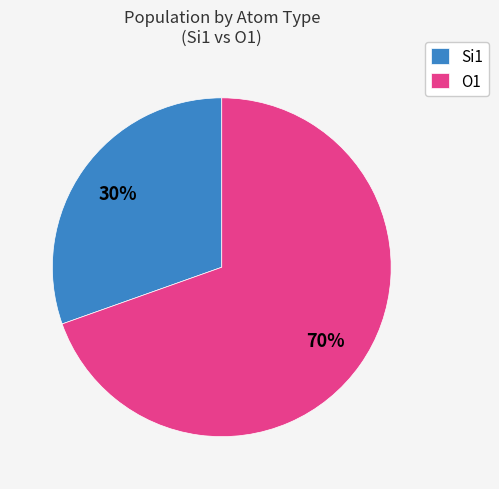

To the nearest percent, what is the combined percentage of Si1 and O1?

100%